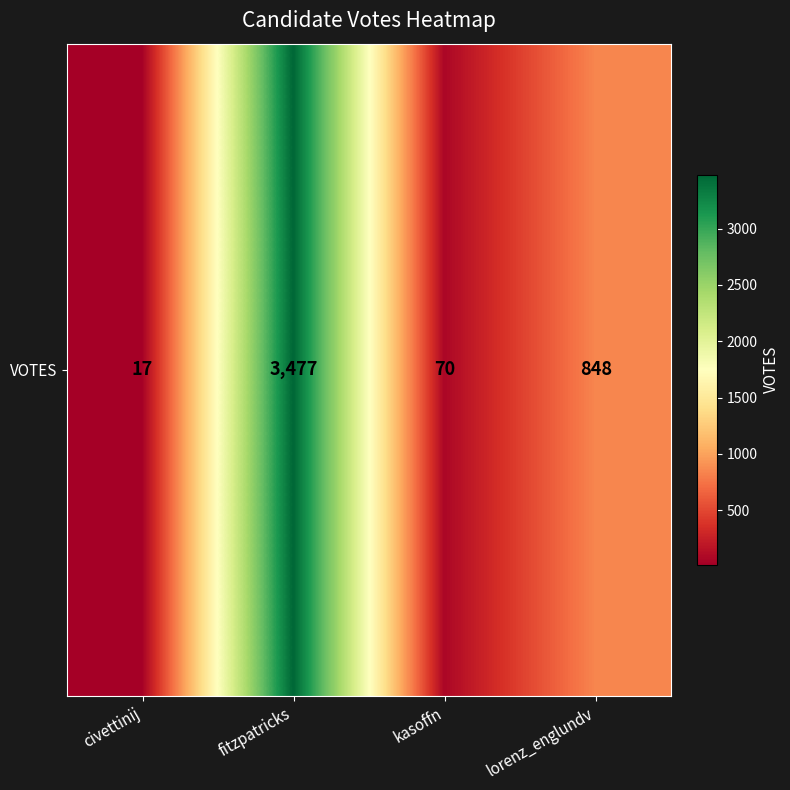

Is it true that the value at lorenz_englundv is 338?

False